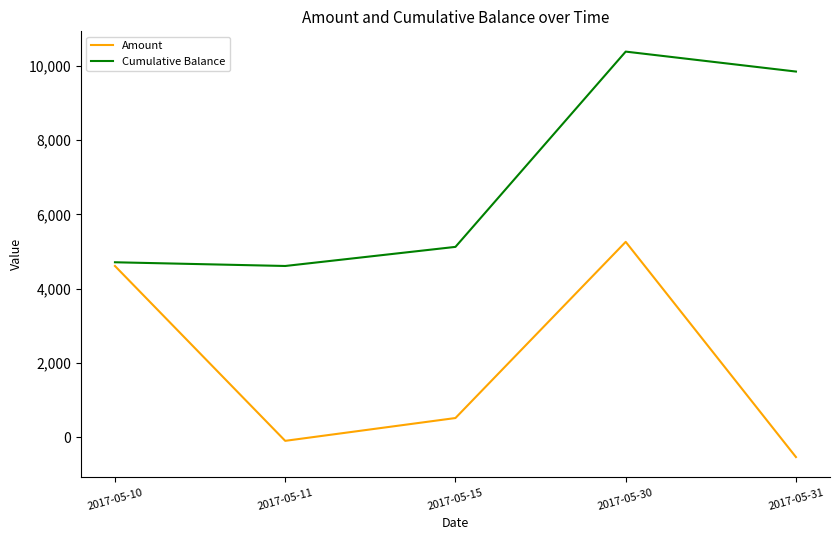

Which series changed the most between 2017-05-30 and 2017-05-31?

Amount